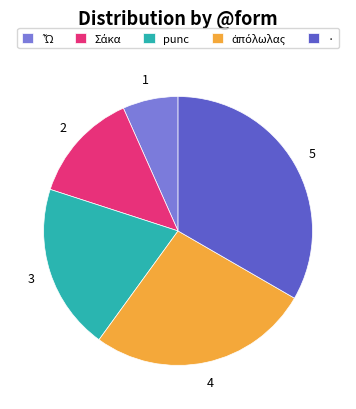

Does · represent more than half of the total?

No